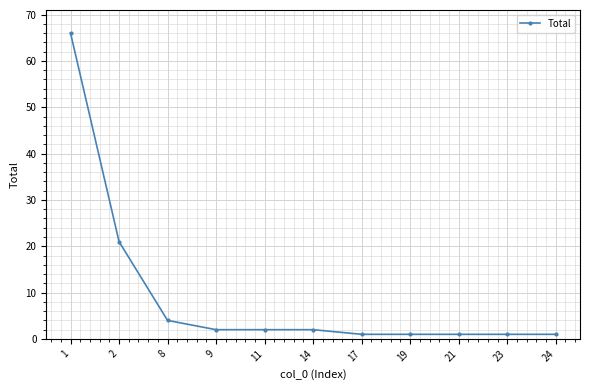

Reading left to right, transcribe all the data shown in this chart.

1=66	2=21	8=4	9=2	11=2	14=2	17=1	19=1	21=1	23=1	24=1